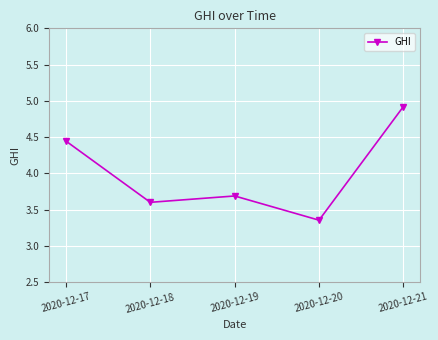

Rank the categories by value from lowest to highest.

2020-12-20, 2020-12-18, 2020-12-19, 2020-12-17, 2020-12-21